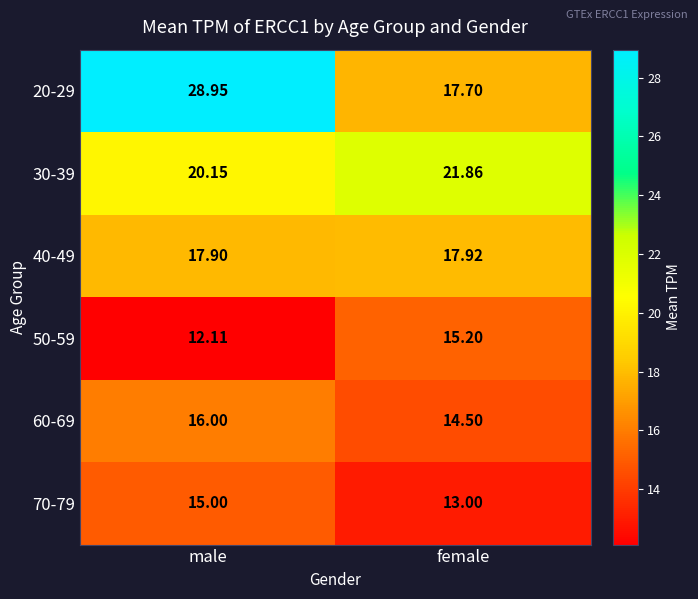

At which category is the sum across all series the highest?

male